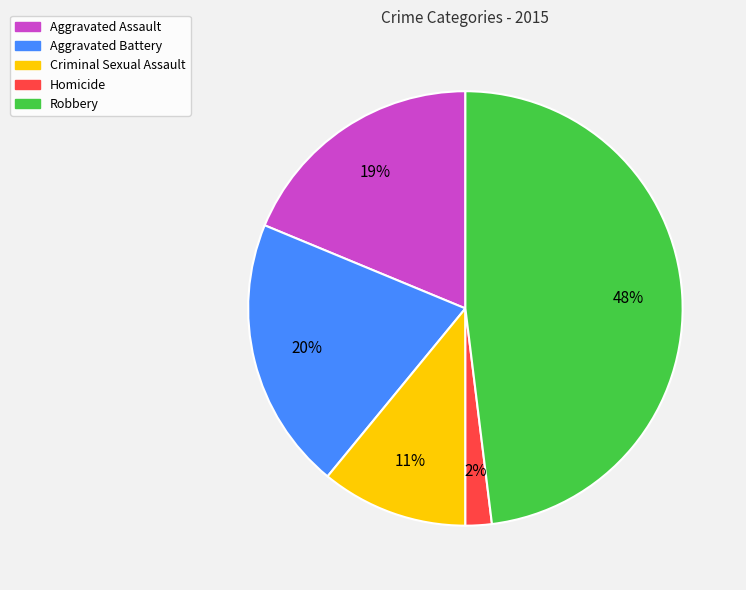

Is the sum of Homicide and Aggravated Battery greater than half?

No